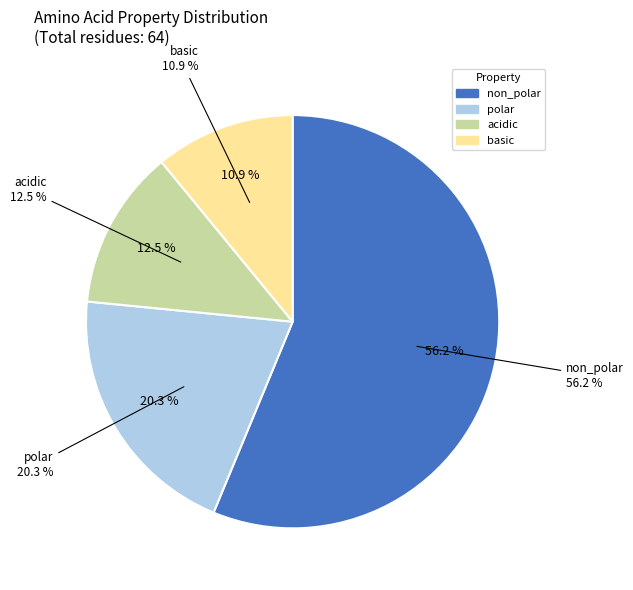

Count the number of slices in the pie.

4